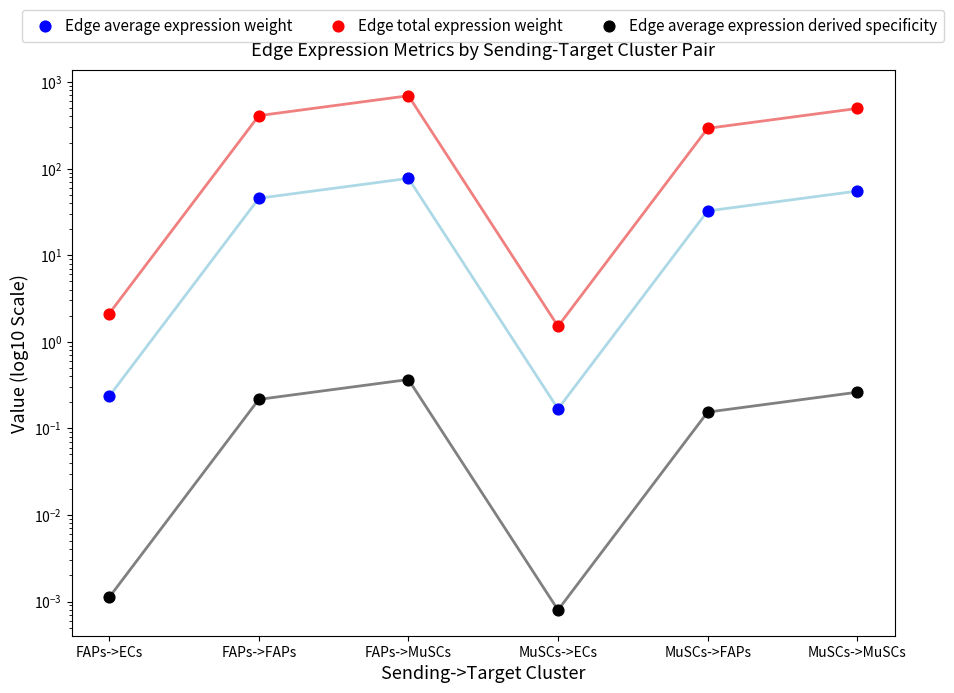

Which series has the widest spread of Y values?

Edge total expression weight